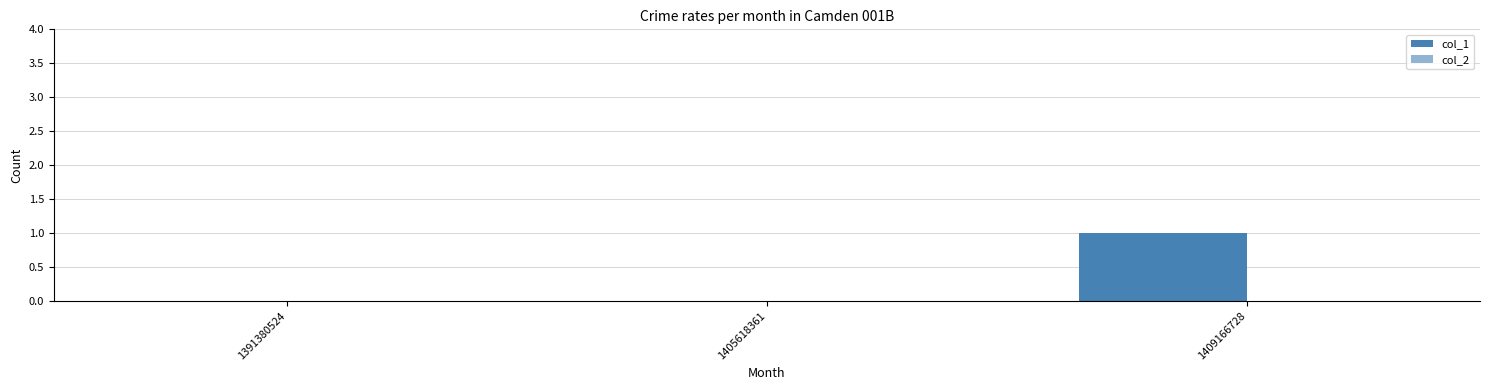

How many categories are shown in the chart?

3